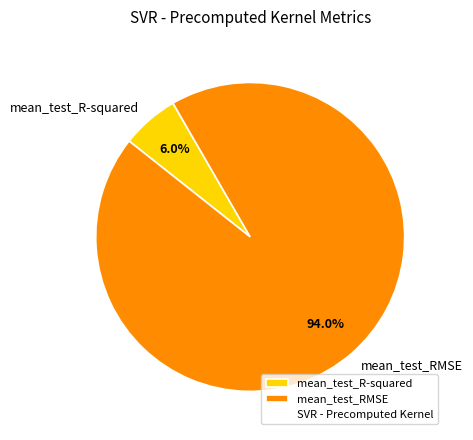

To the nearest percent, what is the difference between the mean_test_RMSE and mean_test_R-squared slice percentages?

88%